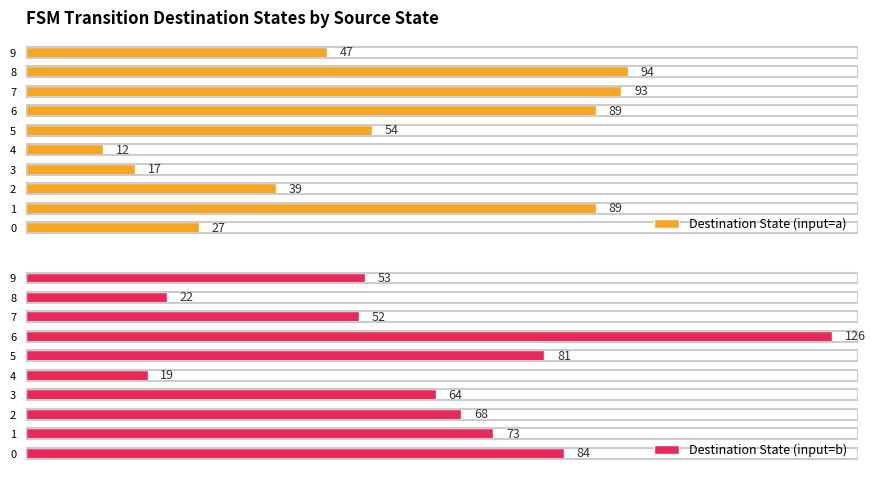

Rank the categories by Destination State (input=b) value from highest to lowest.

6, 0, 5, 1, 2, 3, 9, 7, 8, 4